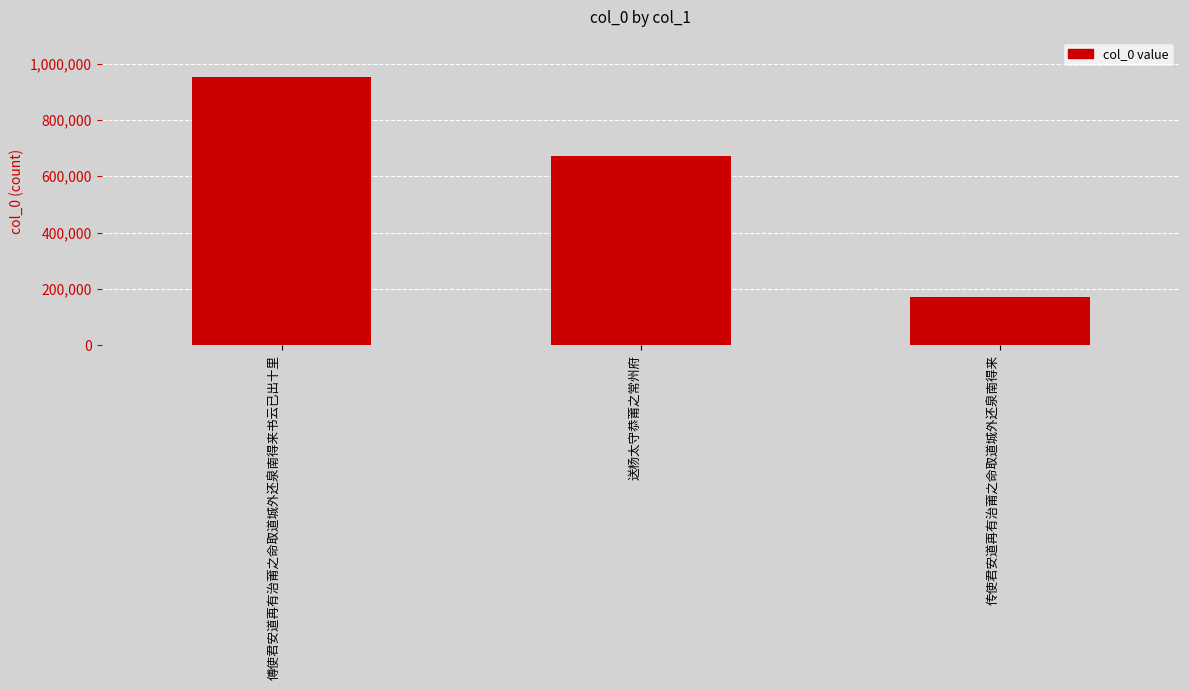

How many bars are there in total?

3